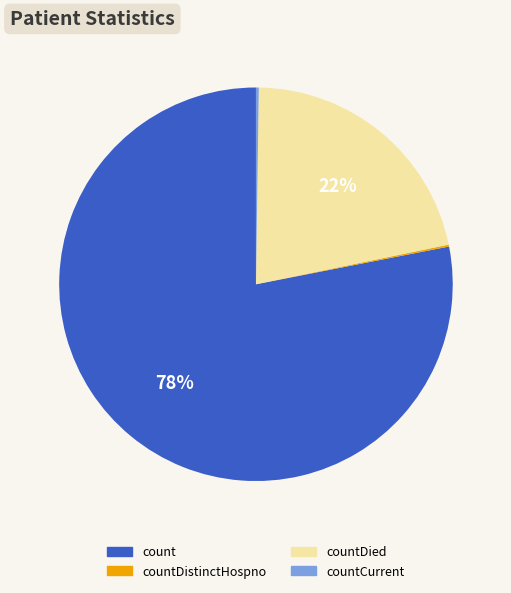

To the nearest percent, what is the difference between the largest and smallest slice percentages?

78%